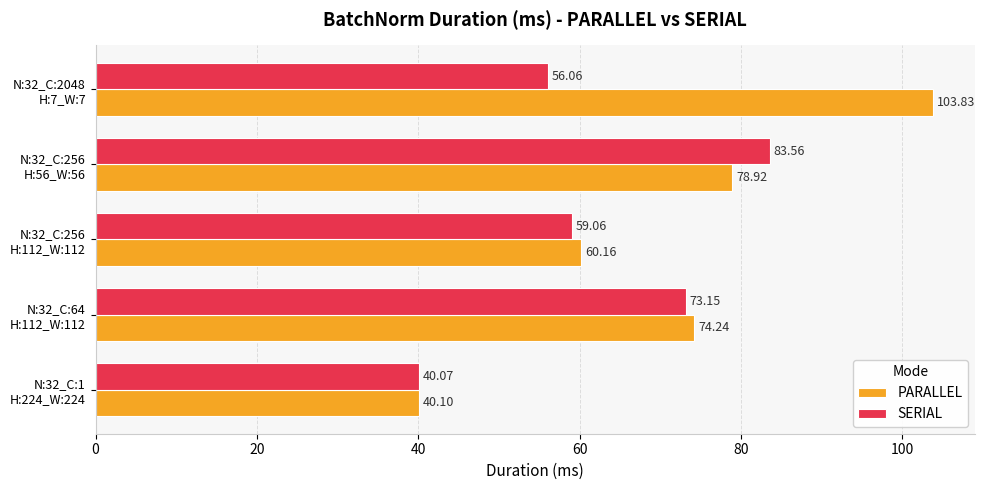

At which category does the chart reach its peak across all series?

N:32_C:2048
H:7_W:7